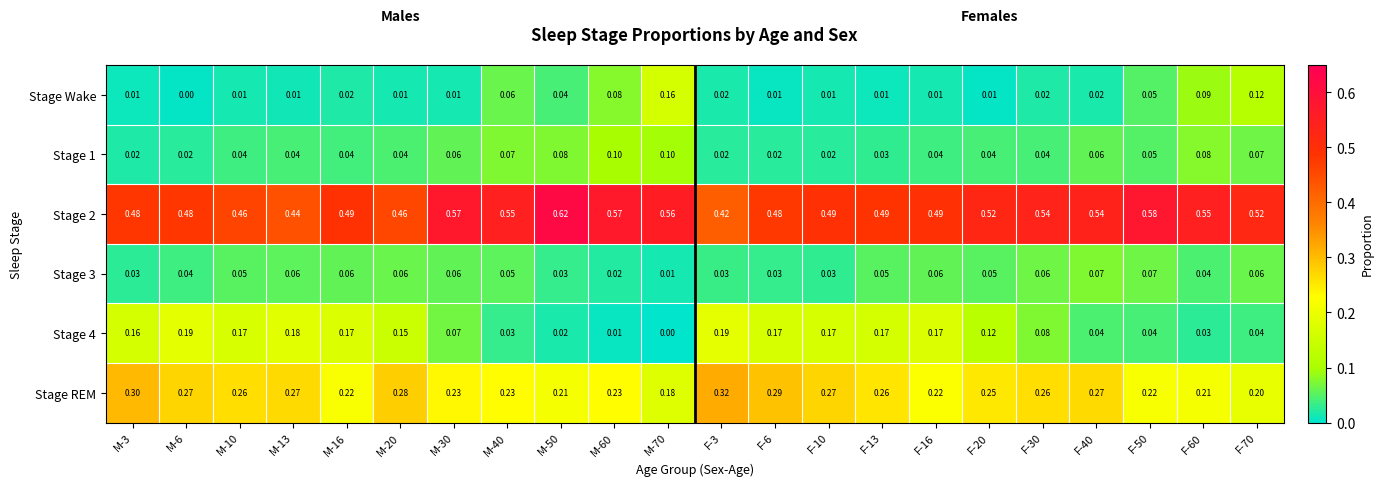

Is the value of Stage 4 at M-3 greater than the value of Stage REM at F-10?

No